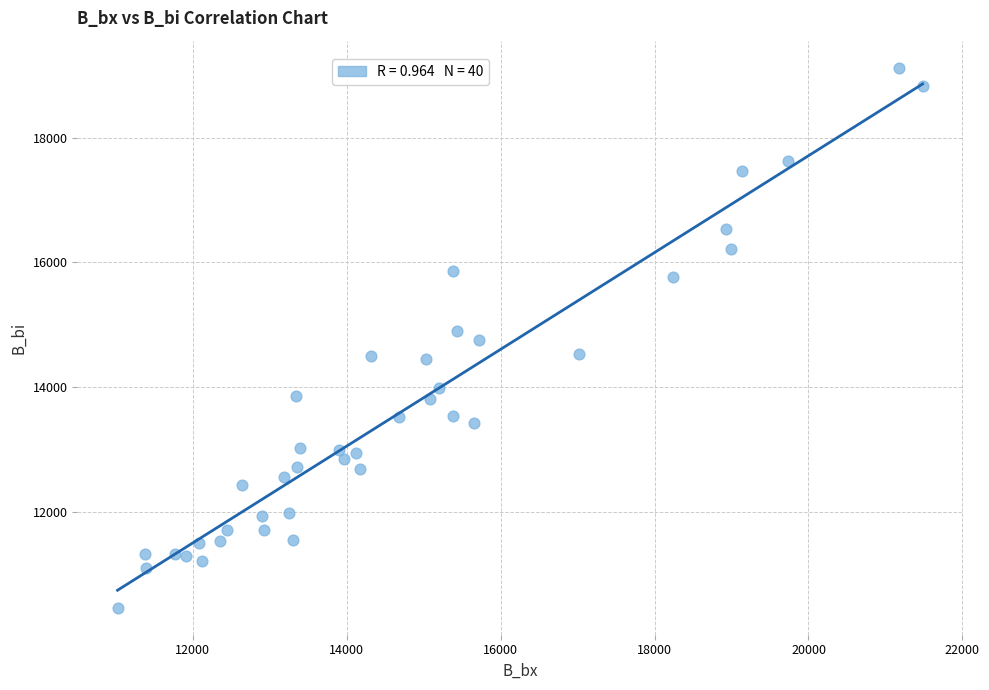

What is the range of Y values (max minus min)?

8648.9